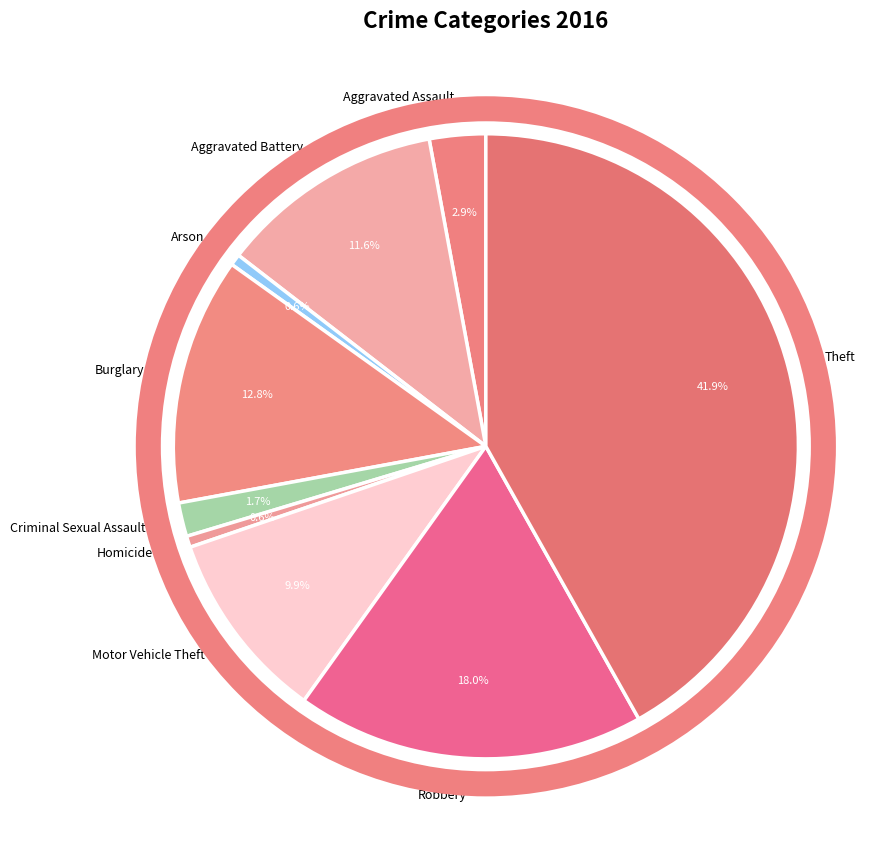

How many segments does this pie chart have?

9